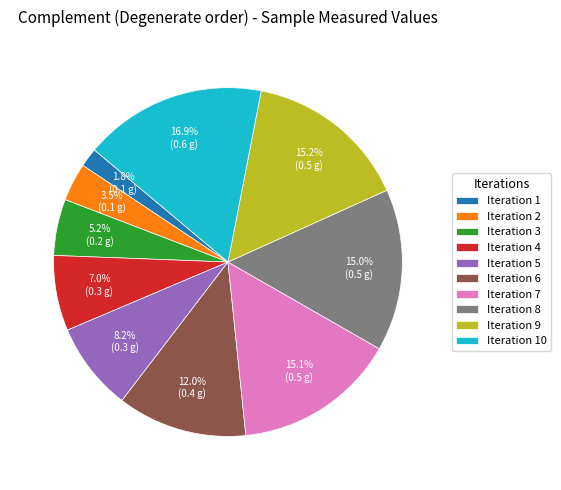

How many slices are in this pie chart?

10